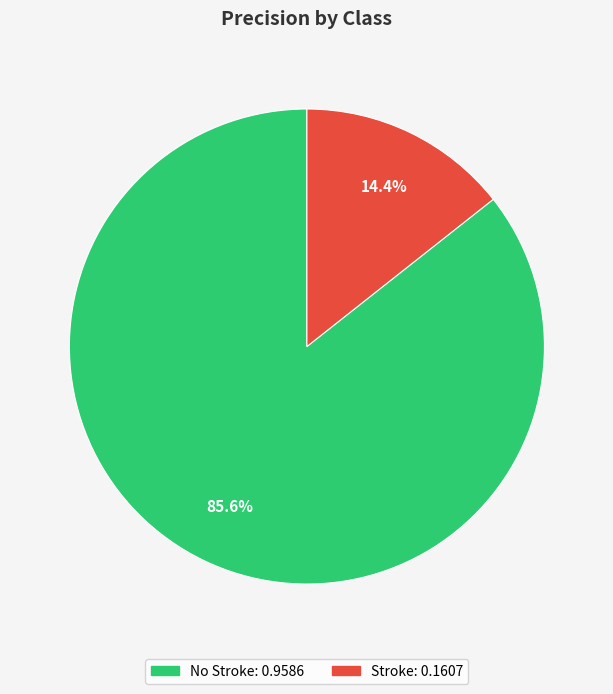

What is the largest slice in the pie chart?

No Stroke